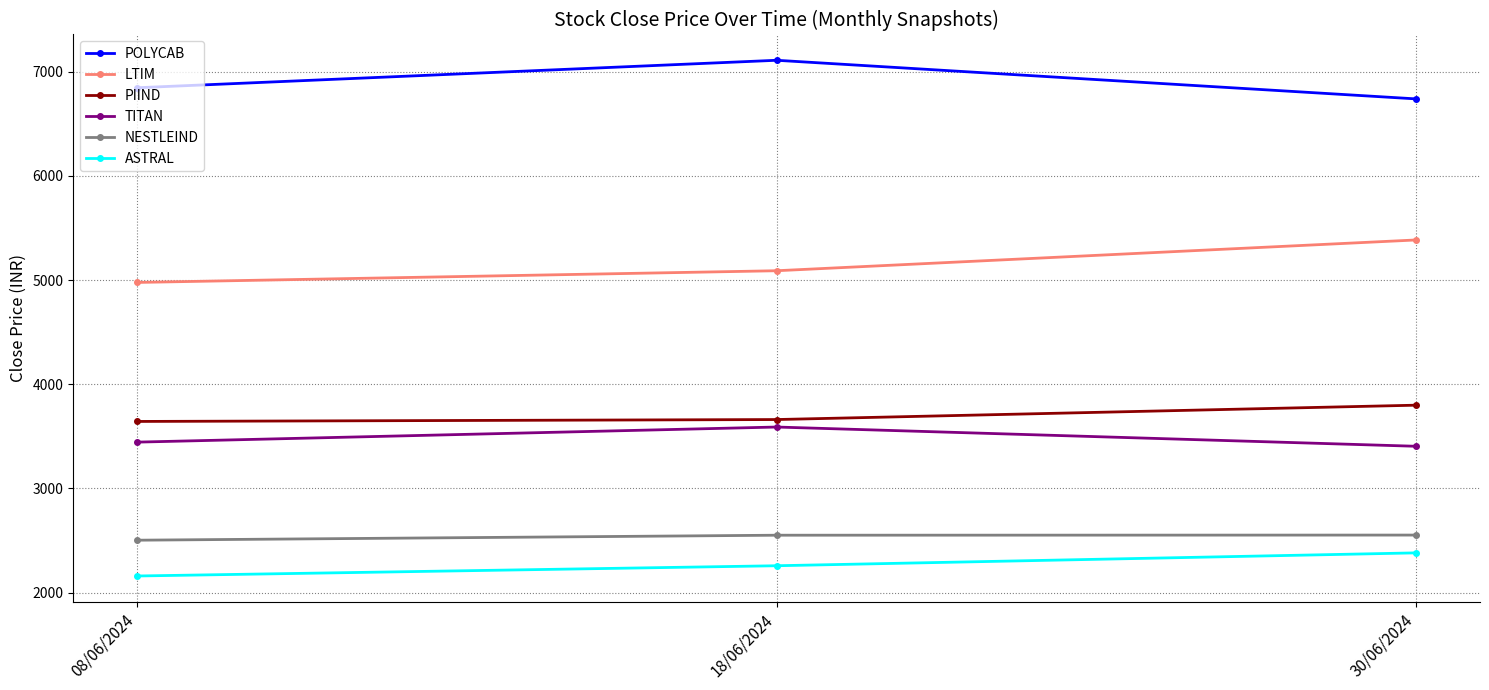

What is the minimum value for ASTRAL?

2158.8